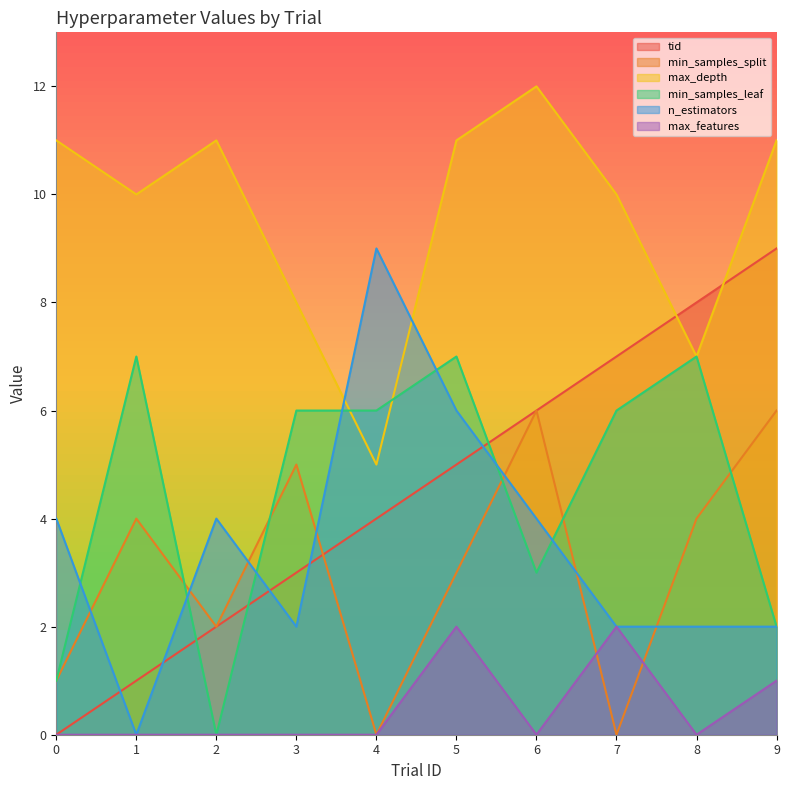

Which has a higher value, 7 or 5?

7